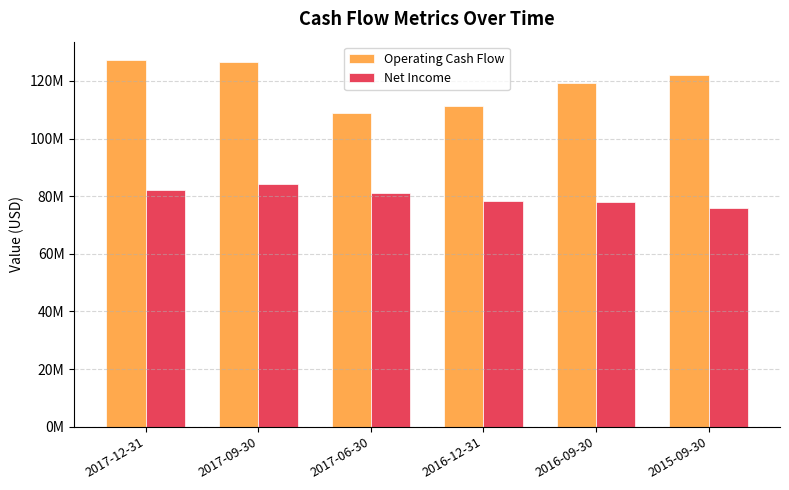

The Operating Cash Flow series shows 108976000 at 2017-06-30. True or false?

True